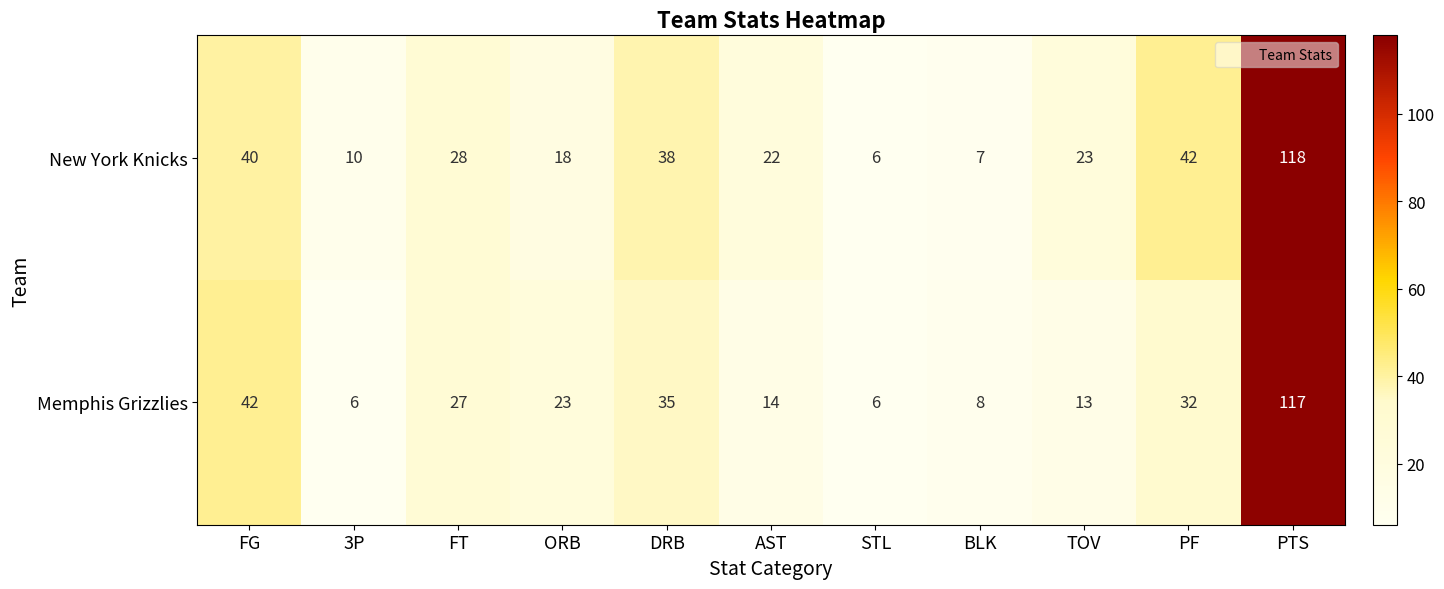

Reading left to right, list all the values displayed in this chart.

New York Knicks: 40	10	28	18	38	22	6	7	23	42	118
Memphis Grizzlies: 42	6	27	23	35	14	6	8	13	32	117